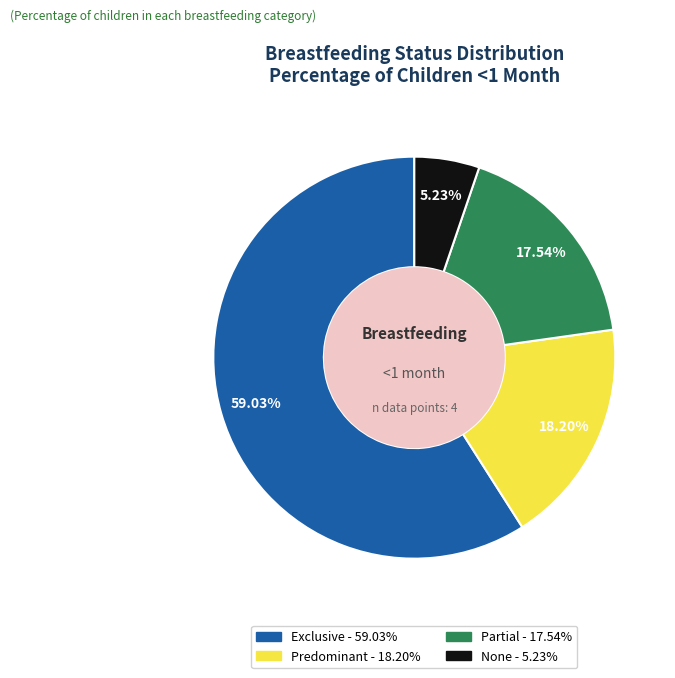

Count the number of slices in the pie.

4